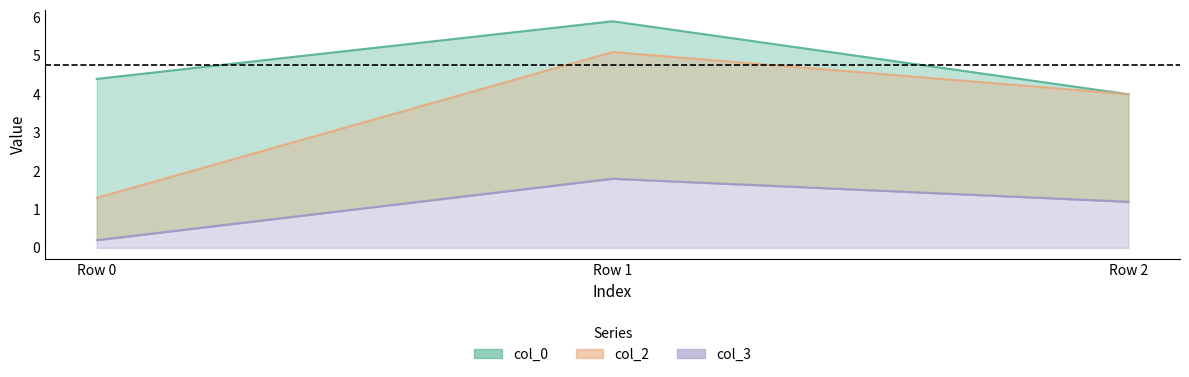

Which series has the largest total across all categories?

col_0